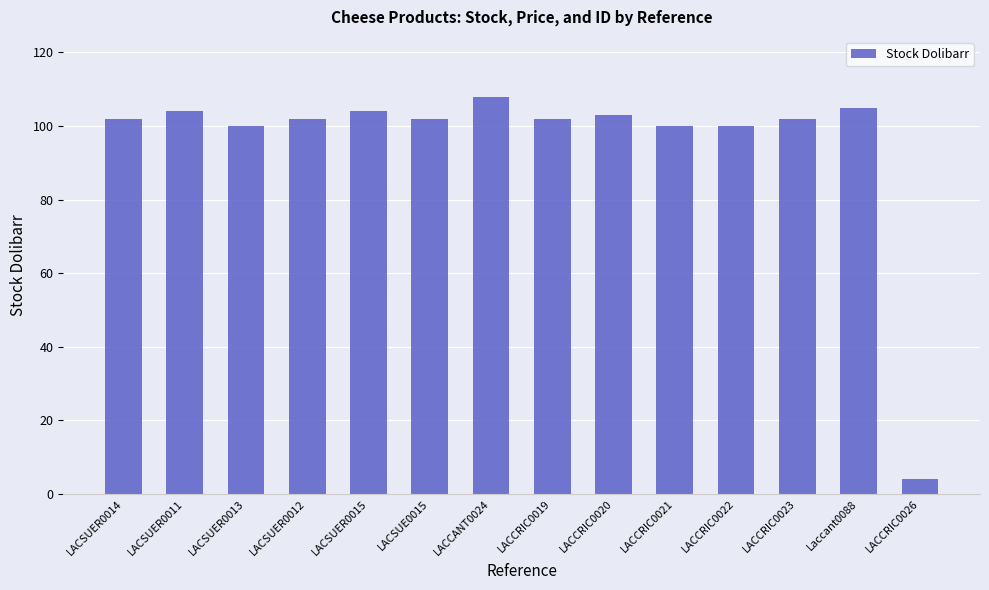

What is the value of the 11th bar from the left?

100